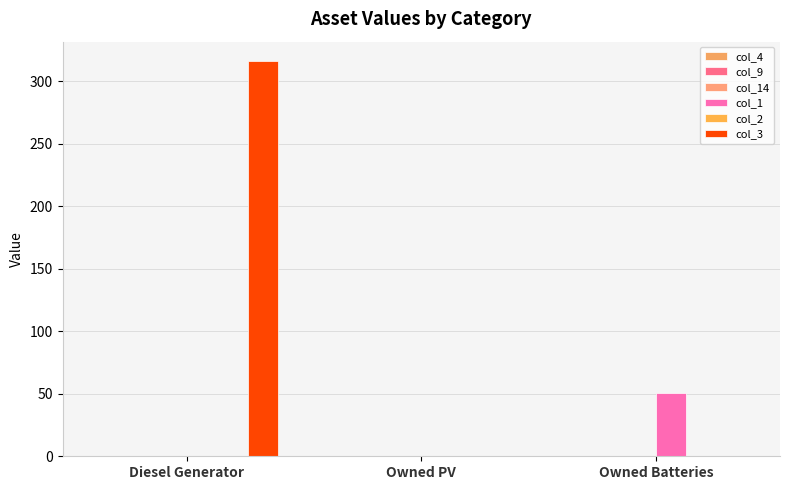

How many groups of bars are there?

3